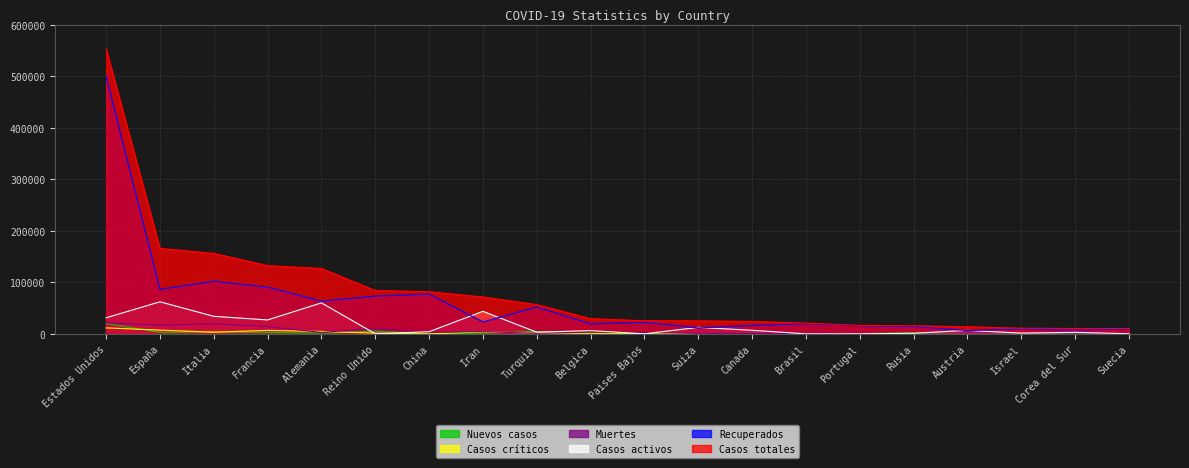

Reading left to right, what are all the values shown in this chart?

Recuperados: 499968	86656	102253	91012	63746	73323	77575	23318	52312	19584	22600	11601	16473	19748	15804	14349	6608	9415	7368	9203
Casos activos: 31369	62391	34211	27186	60300	344	4338	43894	3446	6463	250	12700	7106	173	277	1291	6987	1627	3068	381
Casos totales: 553057	166019	156363	132591	127007	84279	82052	71686	56956	29647	25587	25407	24292	21065	16585	15770	13945	11145	10512	10483
Muertes: 21720	16972	19899	14393	2961	10612	3339	4474	1198	3600	2737	1106	713	1144	504	130	350	103	214	899
Casos críticos: 11761	7371	3343	6845	4895	1559	139	3930	1665	1223	1384	386	557	296	228	8	243	183	55	839
Nuevos casos: 20178	2992	4092	2937	1555	5288	99	1657	4789	1629	1174	300	974	103	598	2186	139	402	32	332